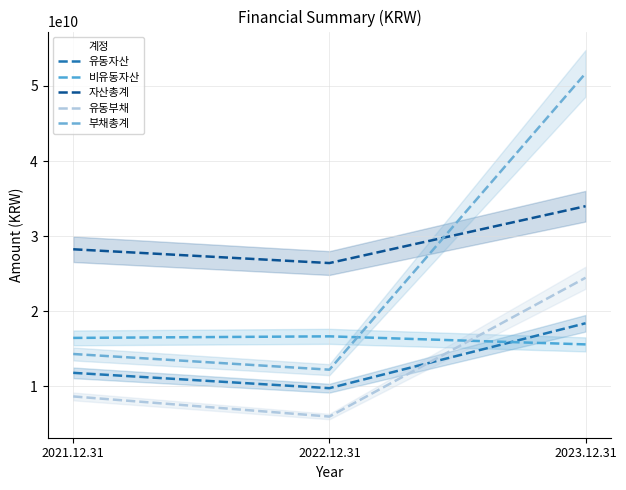

What is the label of the 1st point from the right?

2023.12.31